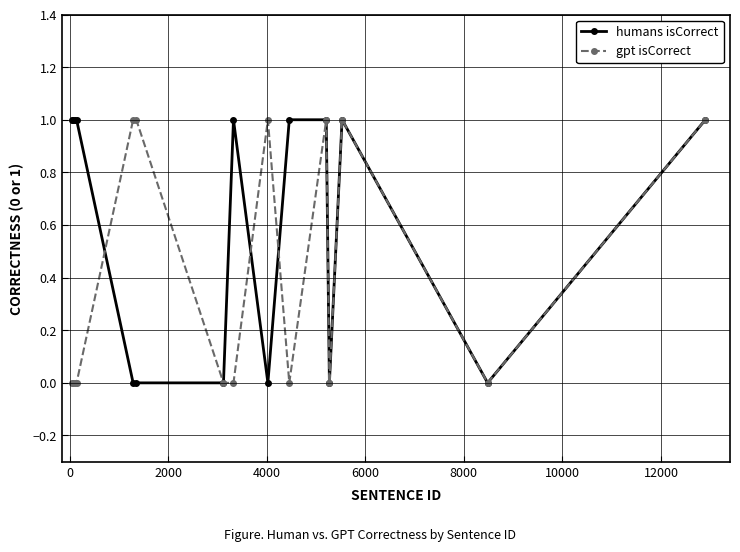

Reading left to right, extract all data points from this chart.

humans isCorrect: 1	1	1	1	0	0	0	1	0	1	1	0	1	0	1
gpt isCorrect: 0	0	0	0	1	1	0	0	1	0	1	0	1	0	1